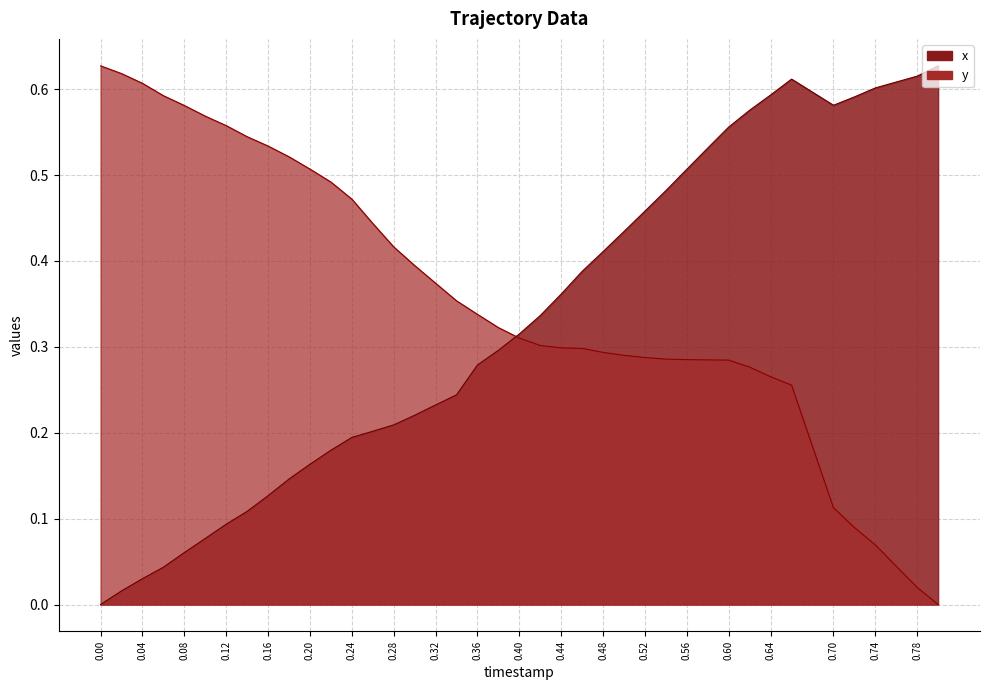

Which series ends up on top after the final intersection of y_line and x_line?

x_line